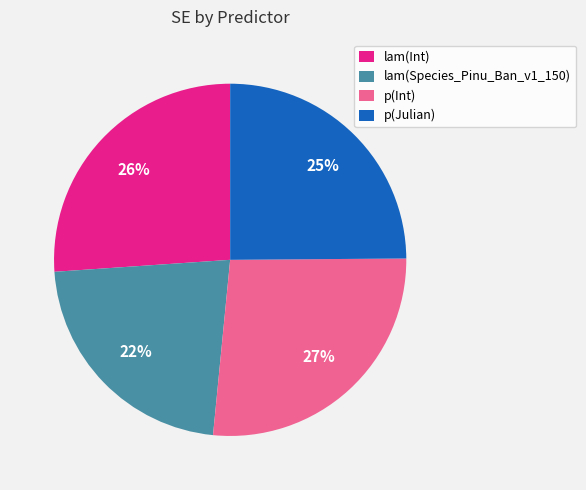

How many slices are in this pie chart?

4